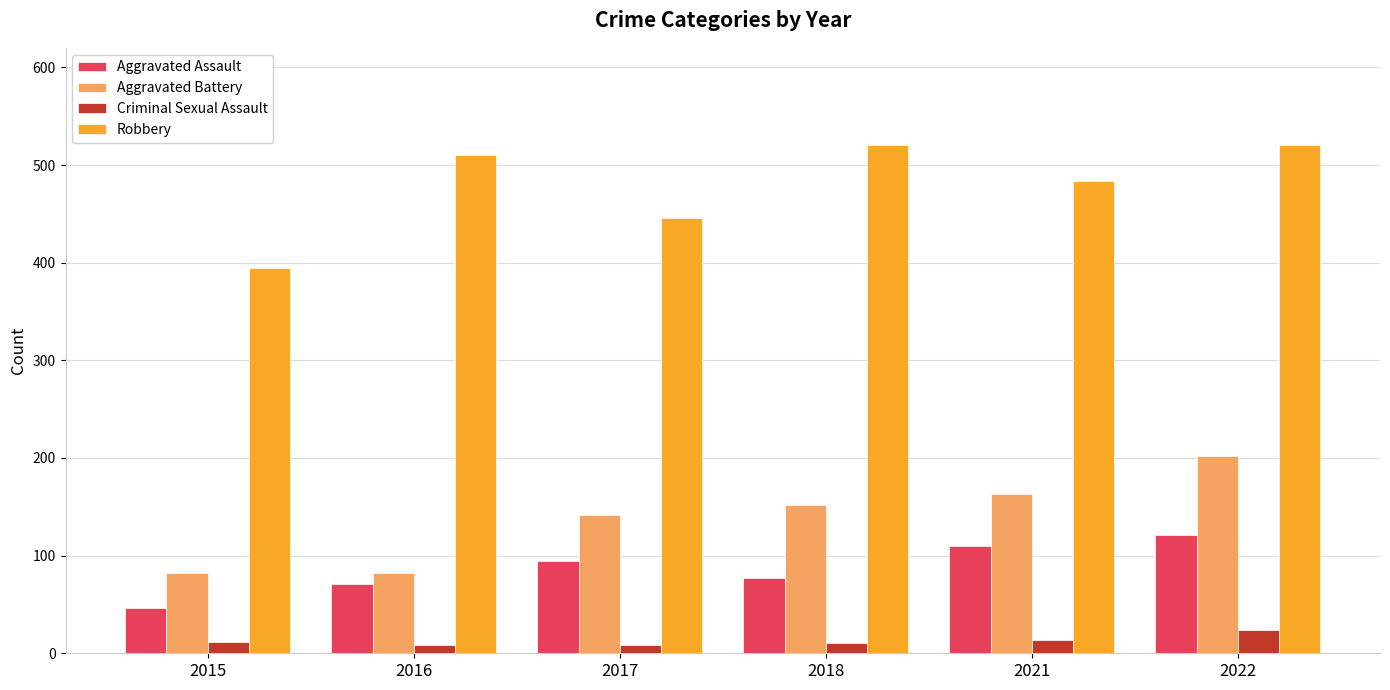

At which label is Robbery closest to 458?

2017